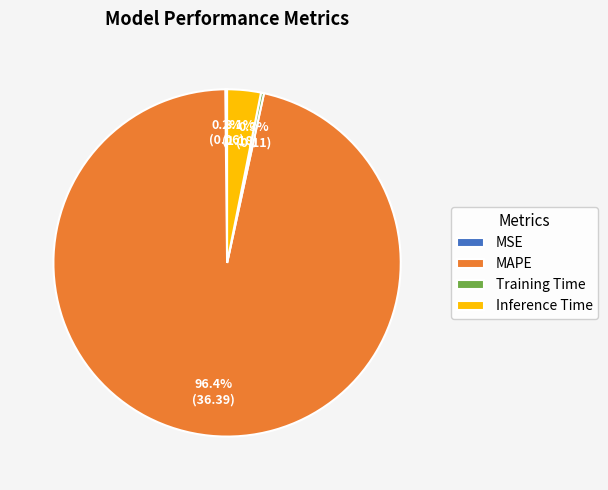

What is the total percentage of Inference Time and Training Time?

3.4%